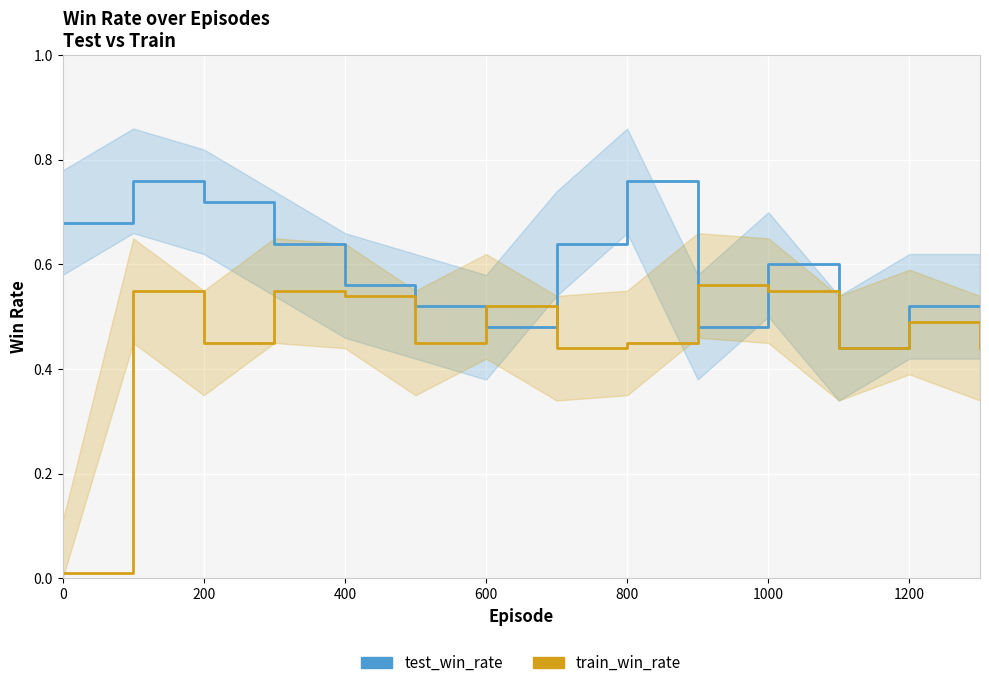

List the series in order of their overall mean, highest first.

test_win_rate, train_win_rate